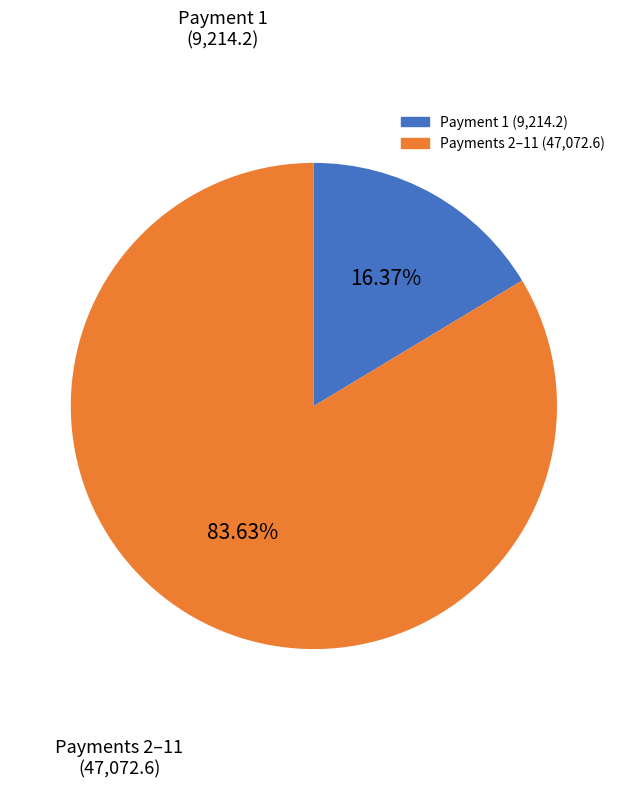

Does any single category account for the majority?

Yes